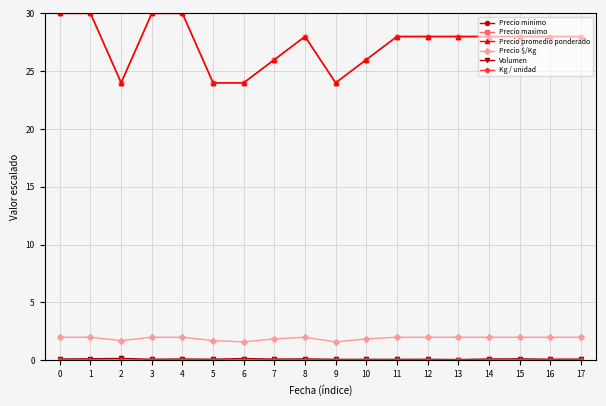

What is the value of the Precio minimo point at the 18th from the left?

28.0